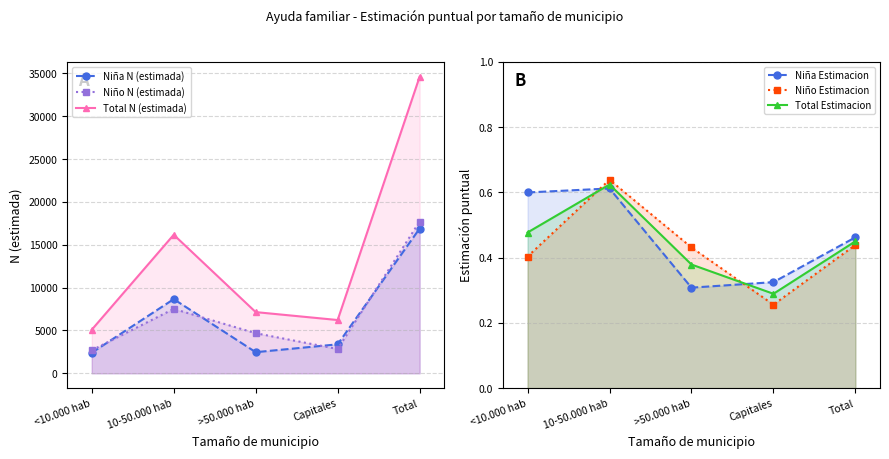

How many times do Niña Estimacion and Niño Estimacion cross each other?

2